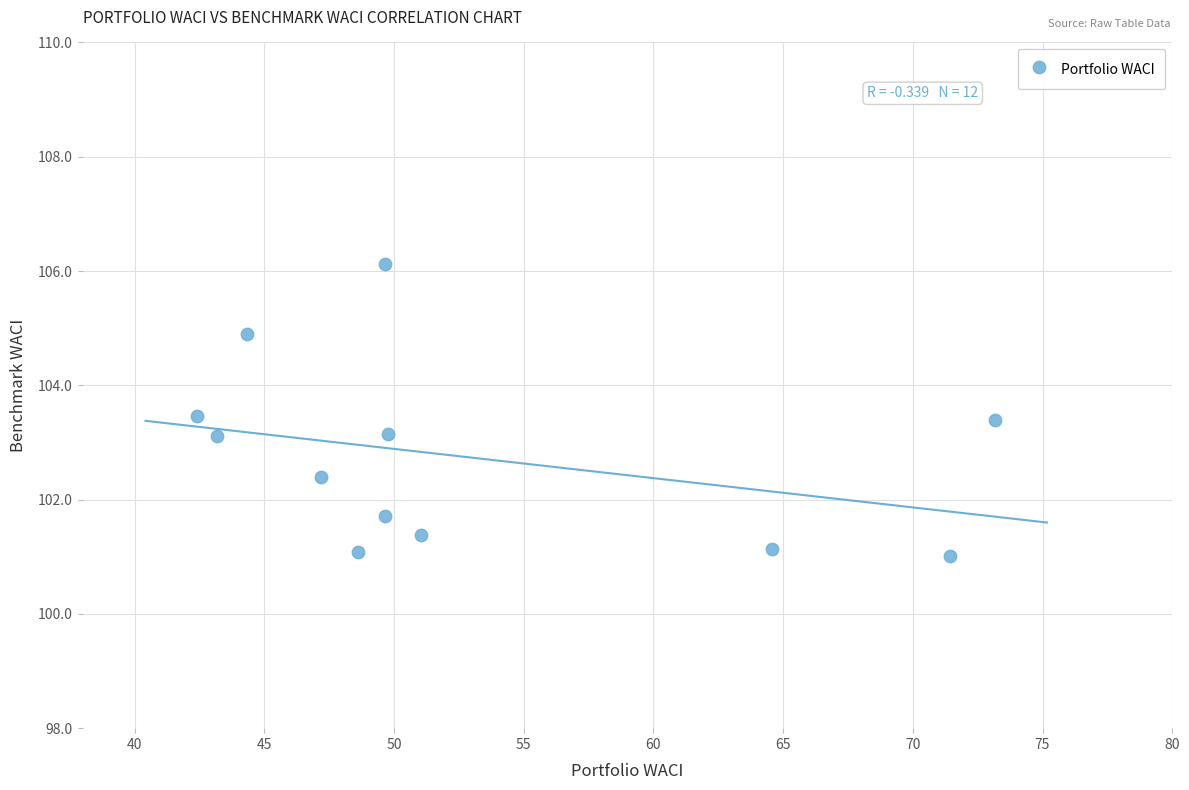

What is the average X value?

52.9